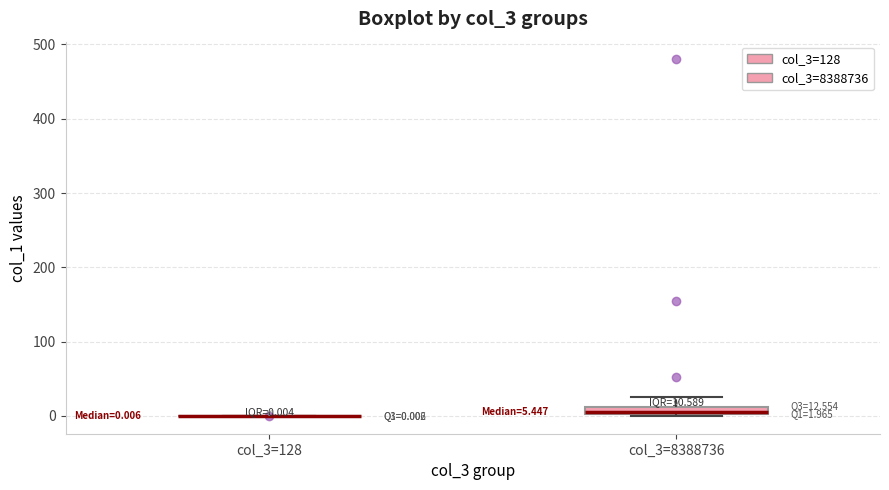

Comparing the boxes themselves (not the whiskers), which one is the tallest?

col_3=8388736